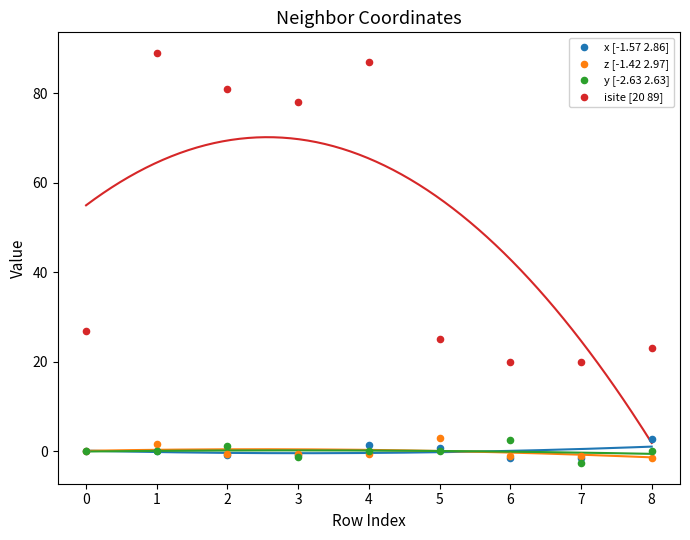

Which series contains the highest Y value?

isite [20 89]